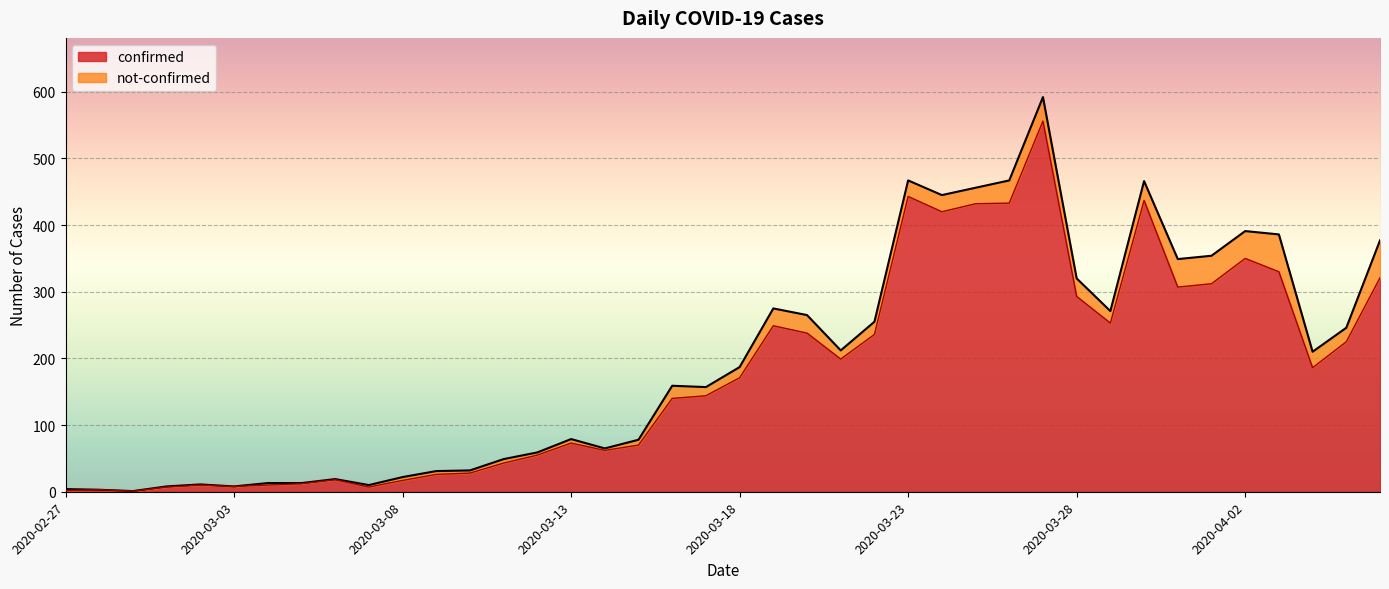

At which label is the value closest to 278?

2020-03-28